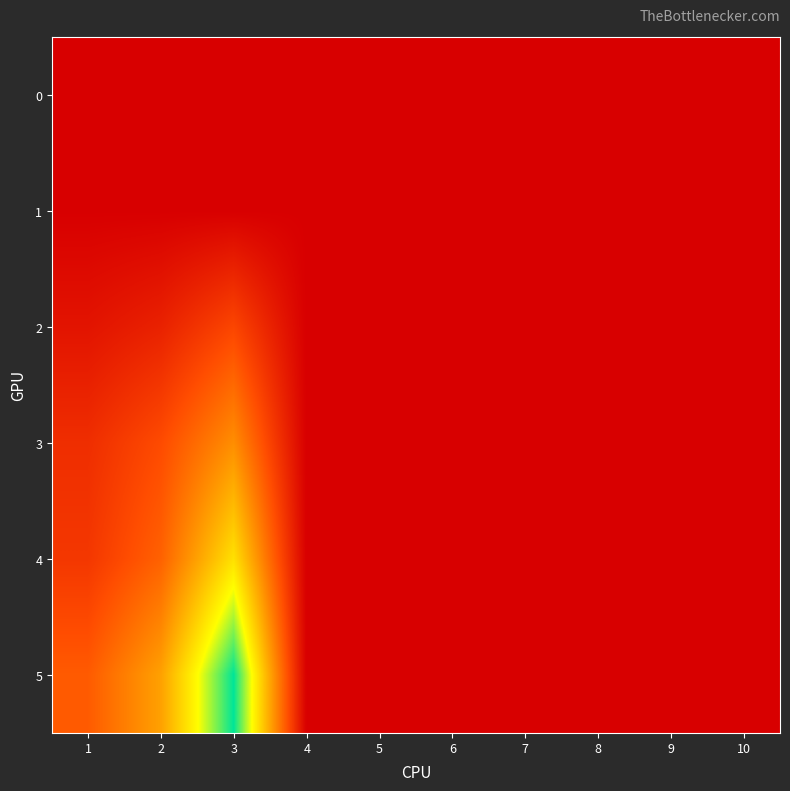

Rank the series by their maximum value, from highest to lowest.

5, 4, 3, 2, 0, 1